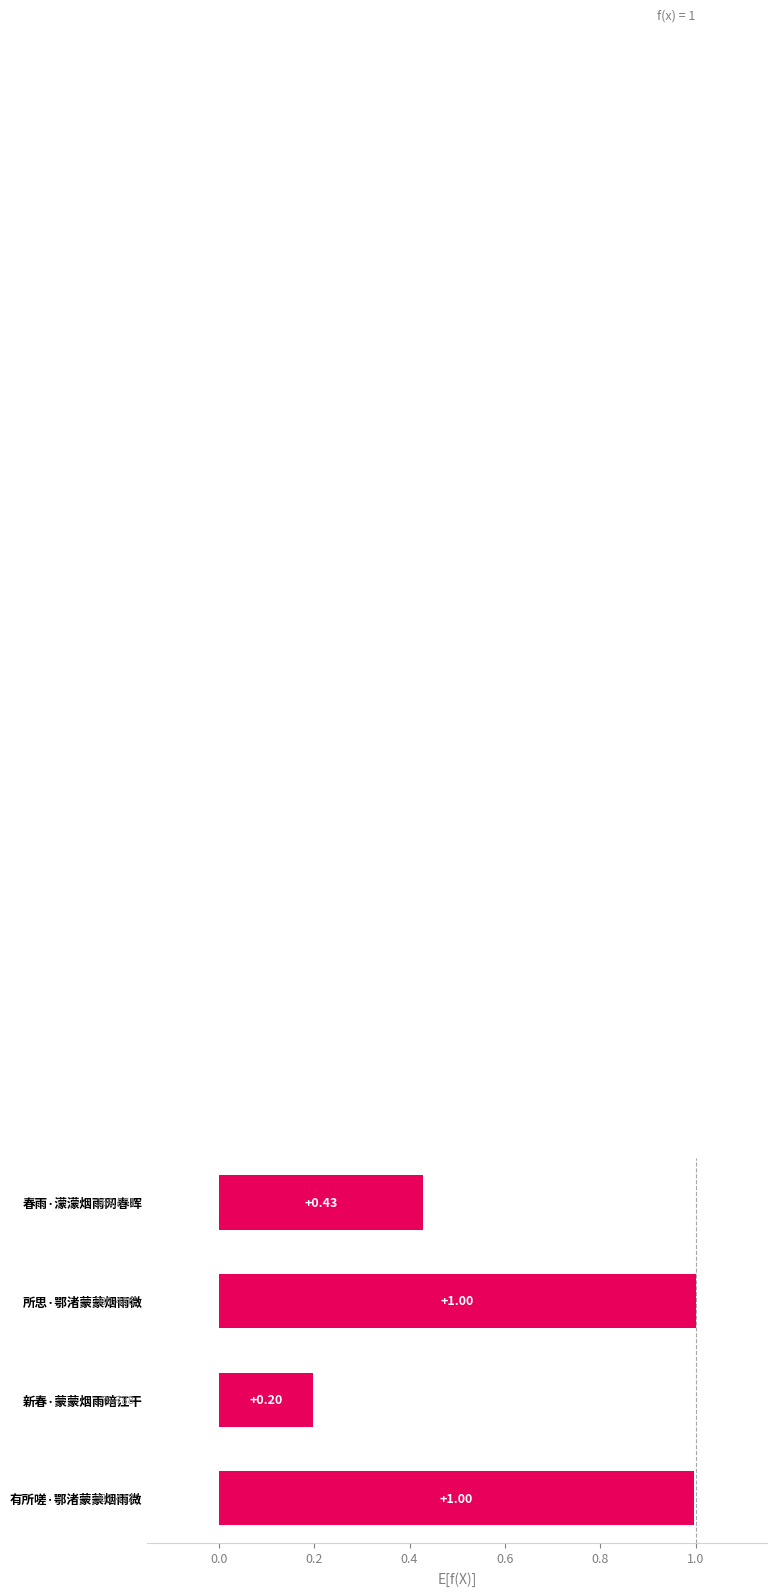

What is the change in value from 有所嗟·鄂渚蒙蒙烟雨微 to 春雨·濛濛烟雨网春晖?

-0.6